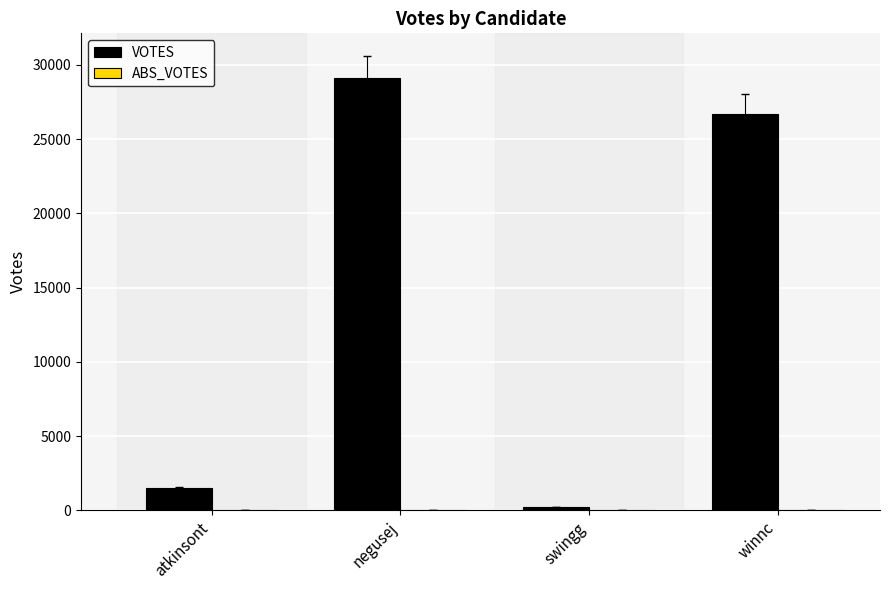

Rank the categories by value from highest to lowest.

negusej, winnc, atkinsont, swingg